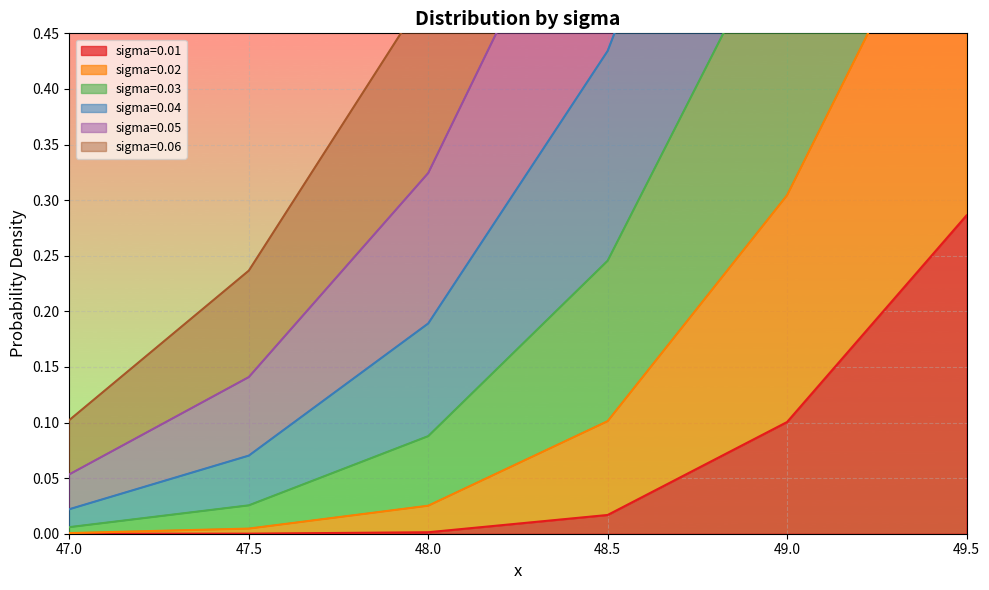

What is the label of the 2nd point from the right?

49.0